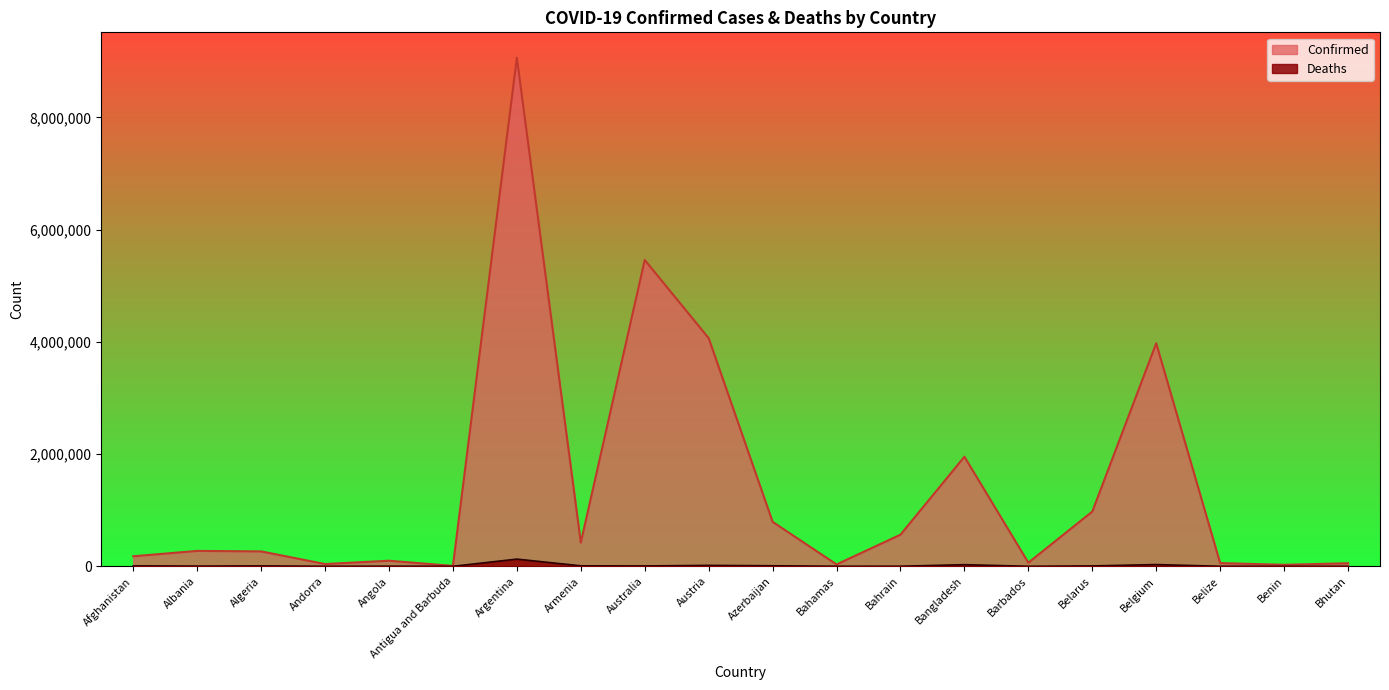

Does the chart display data point markers on the line(s)?

No